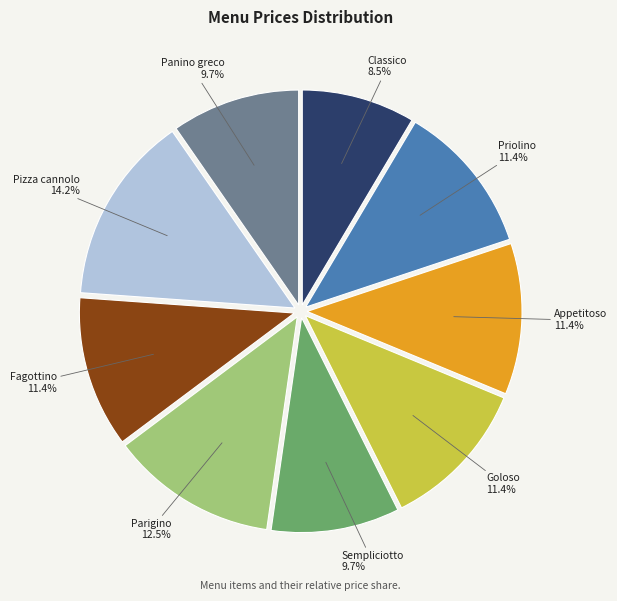

Which category has the biggest portion of the pie?

Pizza cannolo